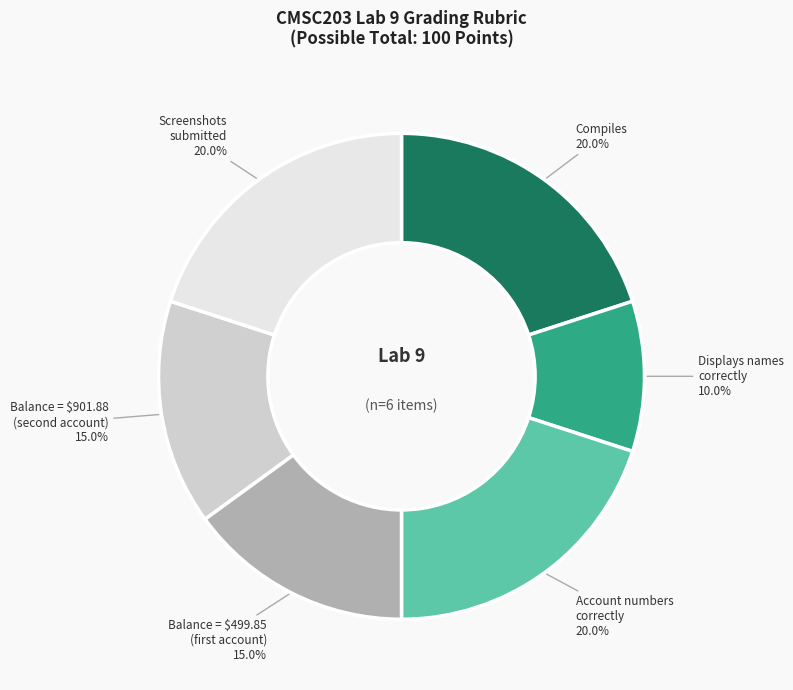

Does any single category account for the majority?

No